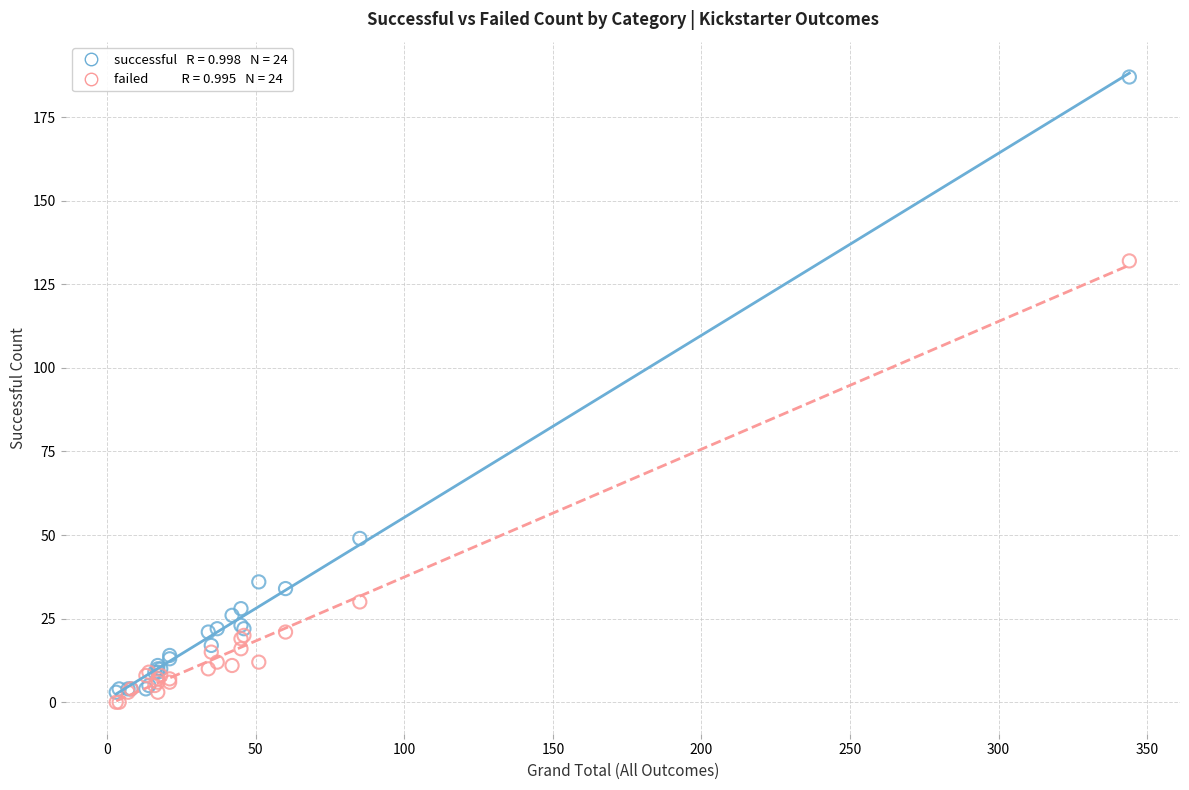

Across all series, what Y value is closest to 93?

132